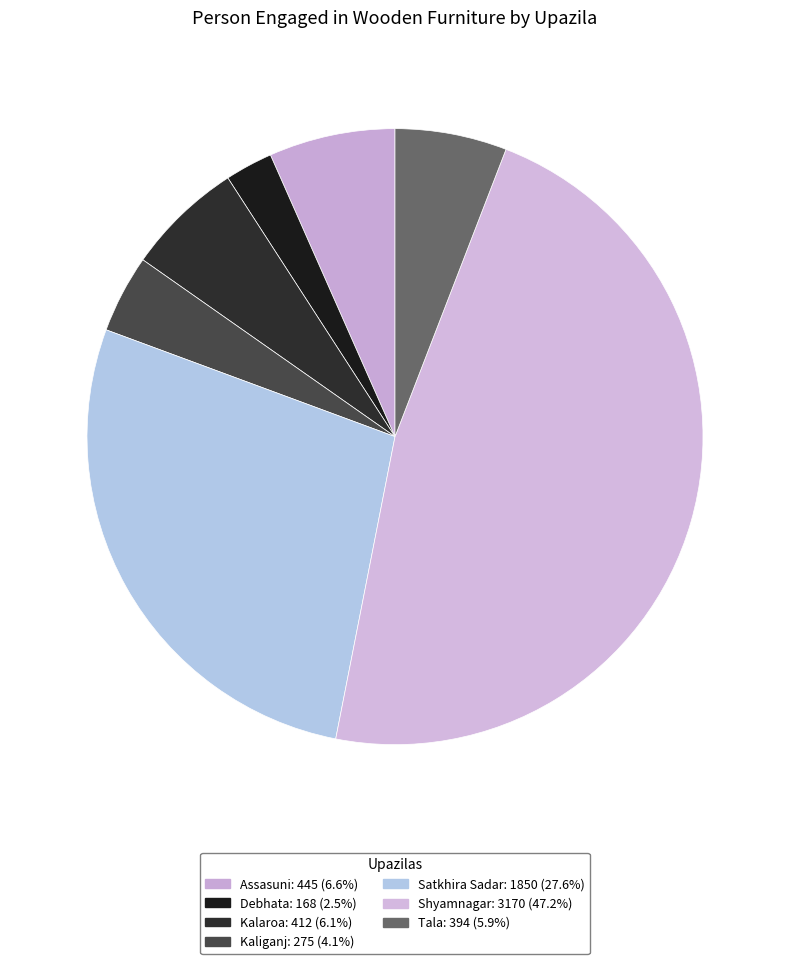

To the nearest percent, what portion does Shyamnagar represent?

47%